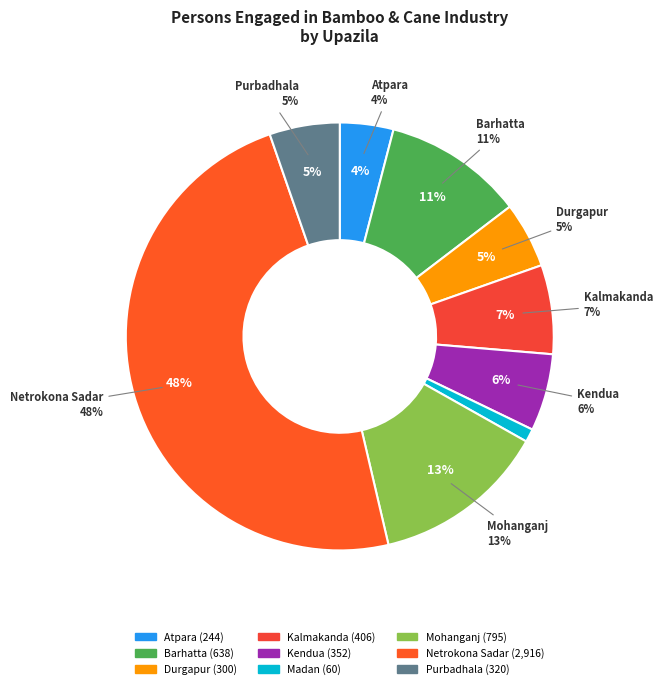

True or false: Kalmakanda accounts for 7% of the total.

True